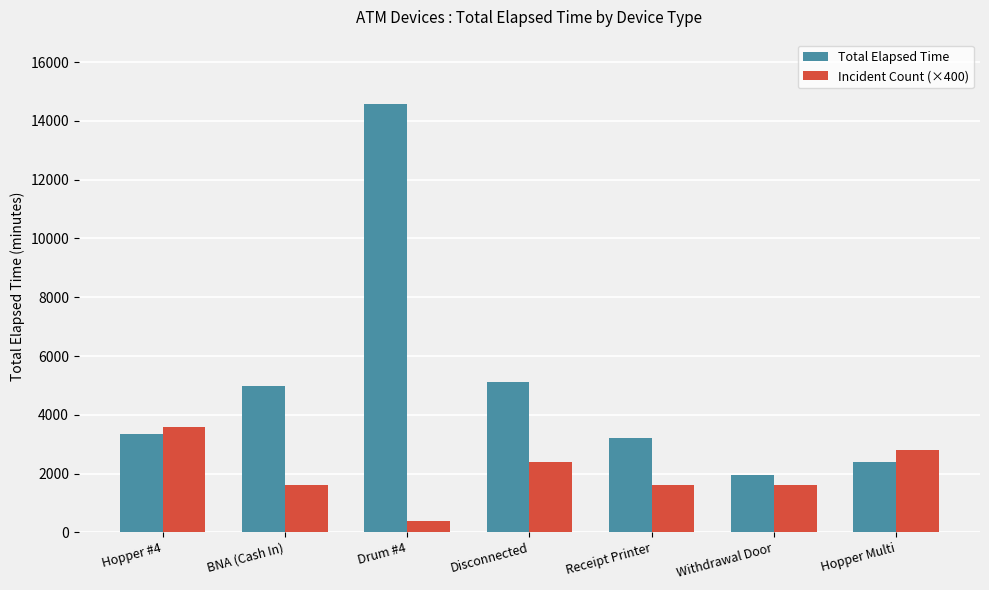

Which category has the highest value in the Total Elapsed Time series?

Drum #4